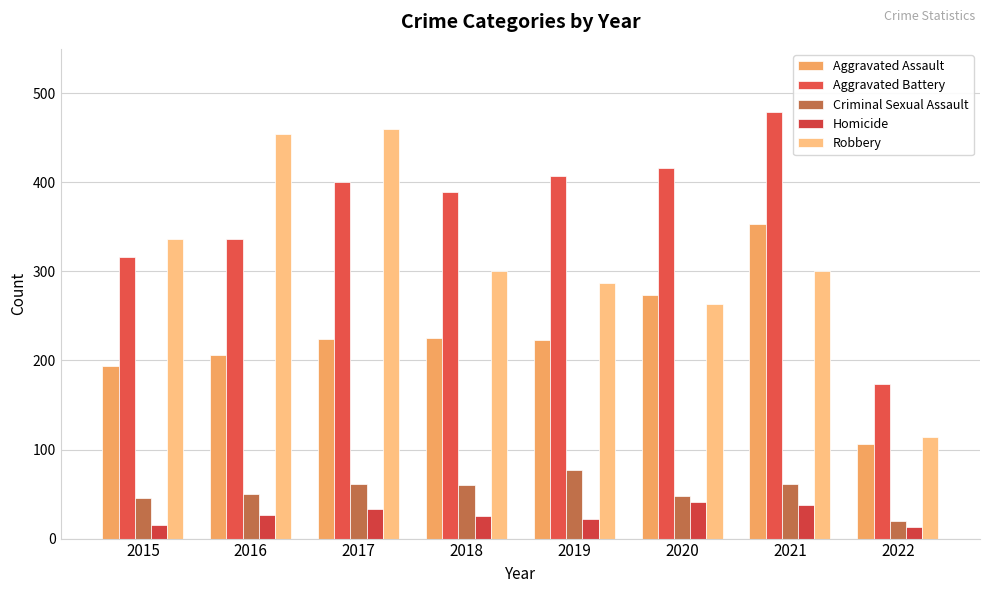

What are all the series names shown in the legend?

Aggravated Assault, Aggravated Battery, Criminal Sexual Assault, Homicide, Robbery